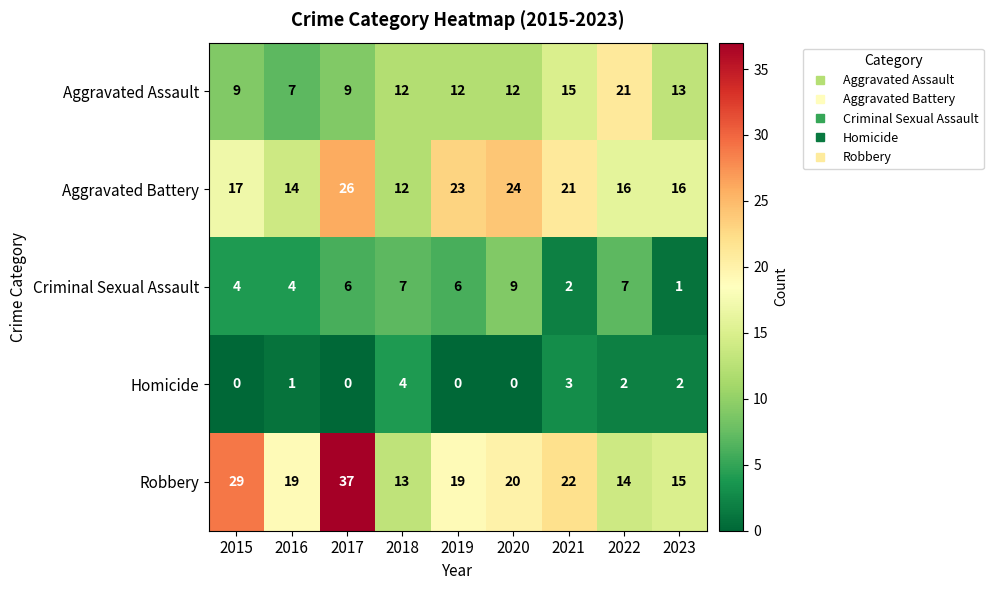

List the series in order of their peak value, lowest first.

Homicide, Criminal Sexual Assault, Aggravated Assault, Aggravated Battery, Robbery